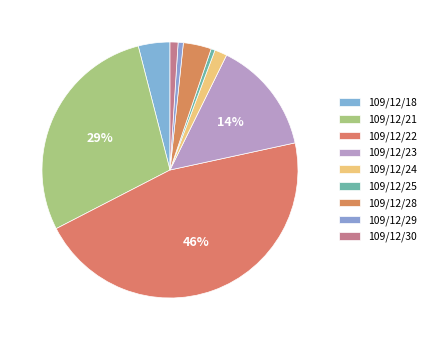

How many segments does this pie chart have?

9